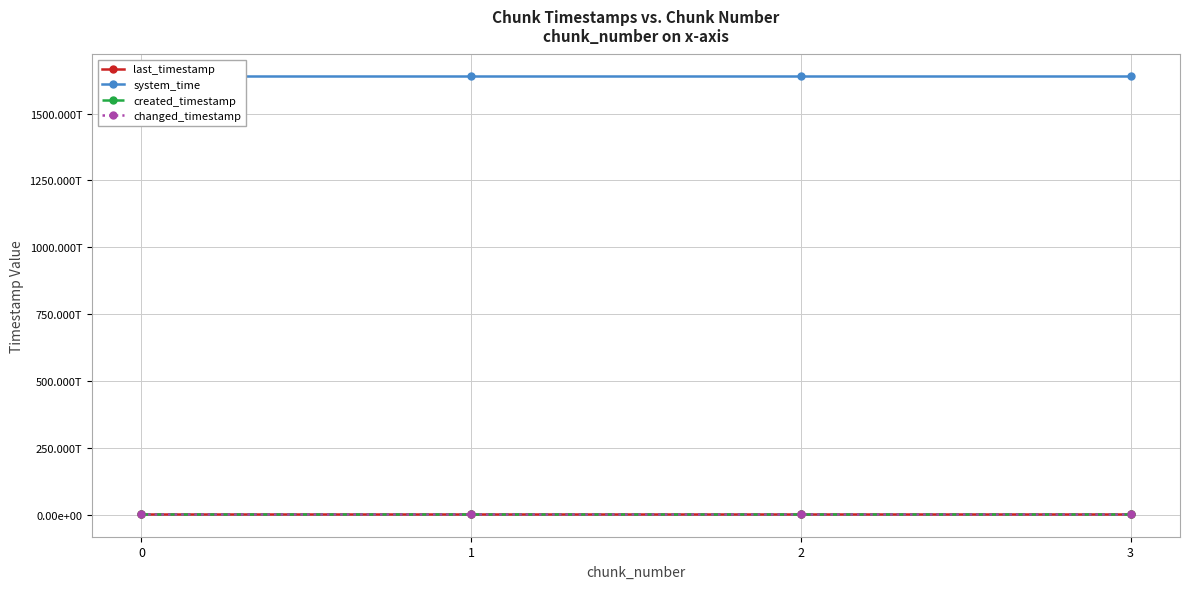

What is the difference between the system_time values at 3 and 0?

33942941